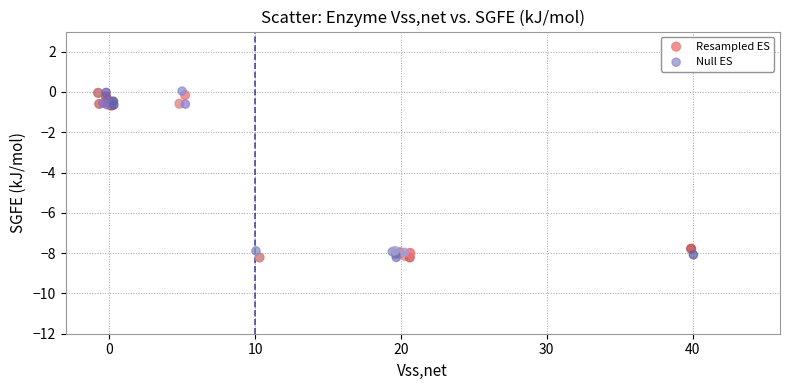

What are all the series names shown in the legend?

Resampled ES, Null ES